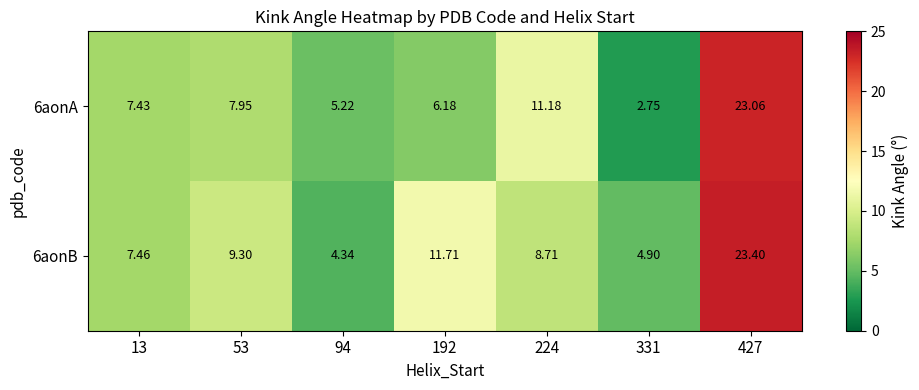

Is the value of 6aonB at 224 greater than the value of 6aonA at 94?

Yes